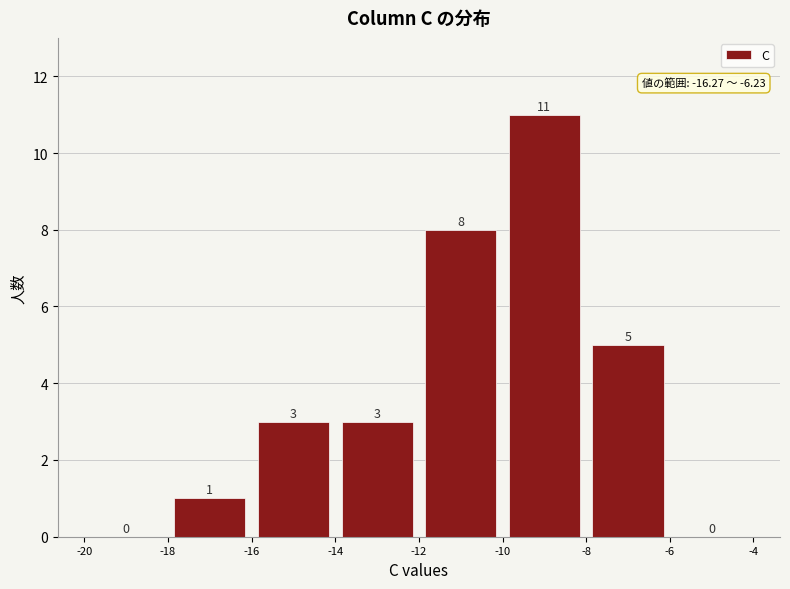

Reading left to right, list every bar in this chart as the range it spans on the x-axis followed by its height.

-20 to -18: 0
-18 to -16: 1
-16 to -14: 3
-14 to -12: 3
-12 to -10: 8
-10 to -8: 11
-8 to -6: 5
-6 to -4: 0